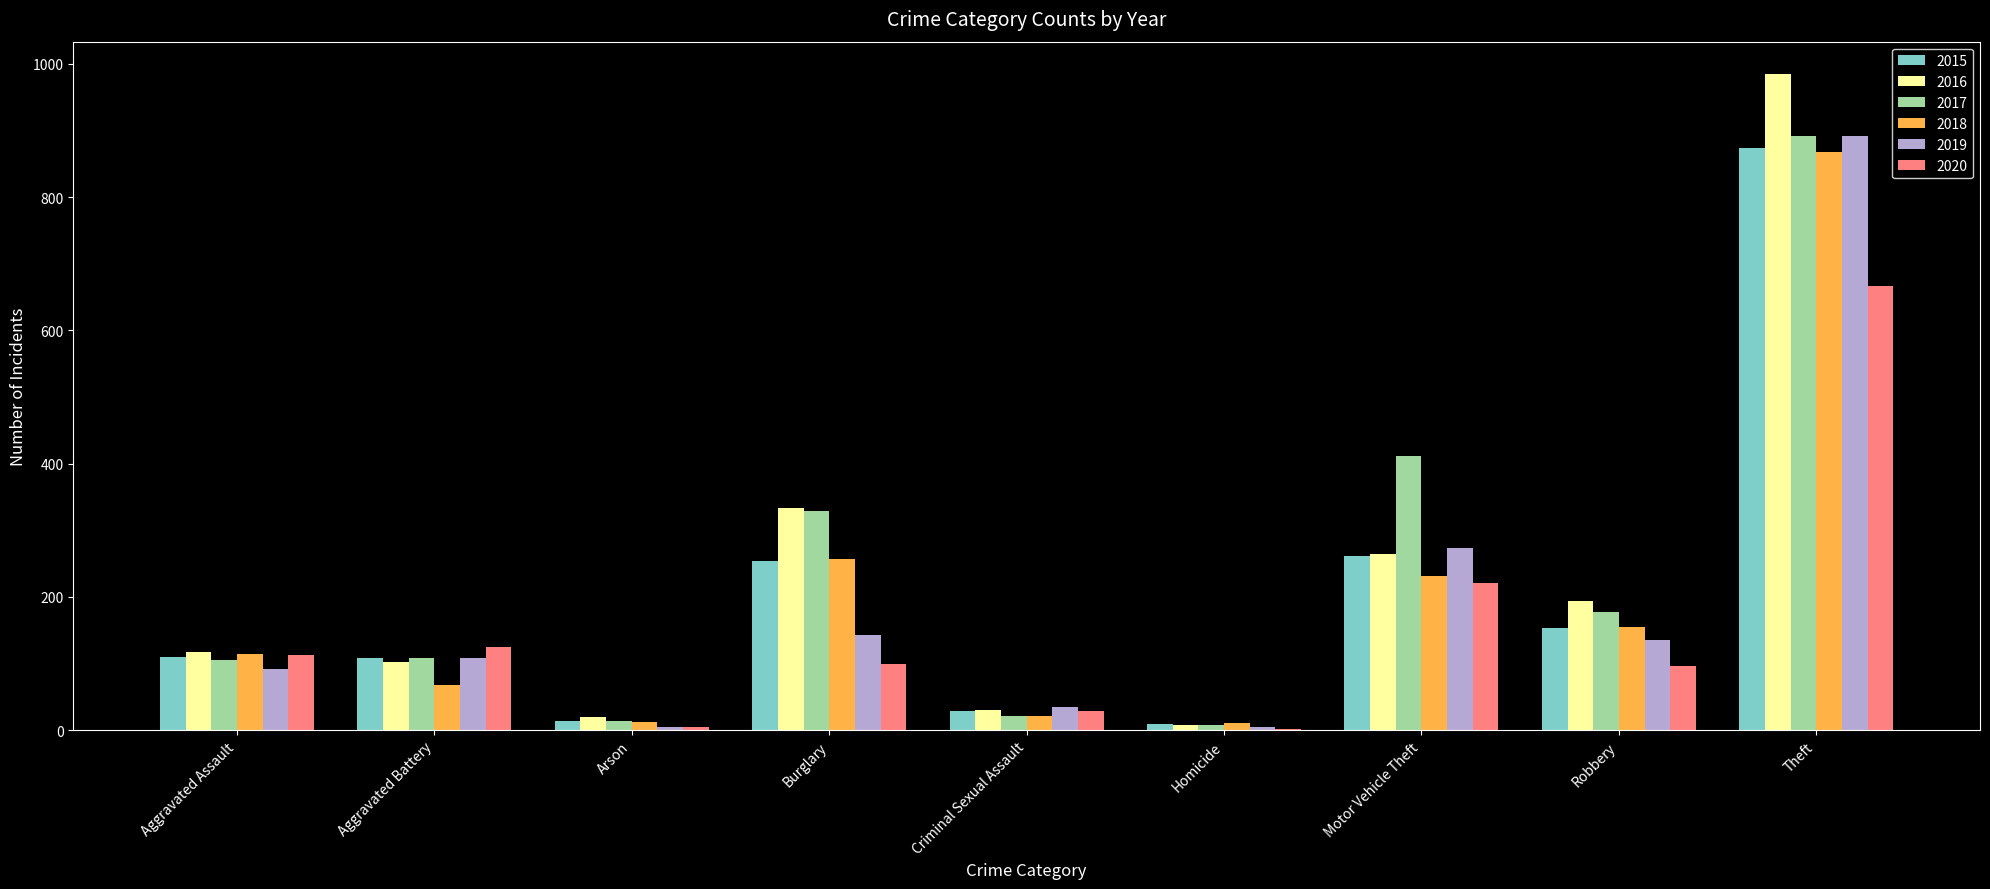

Between Robbery and Theft, which series saw the biggest shift?

2016